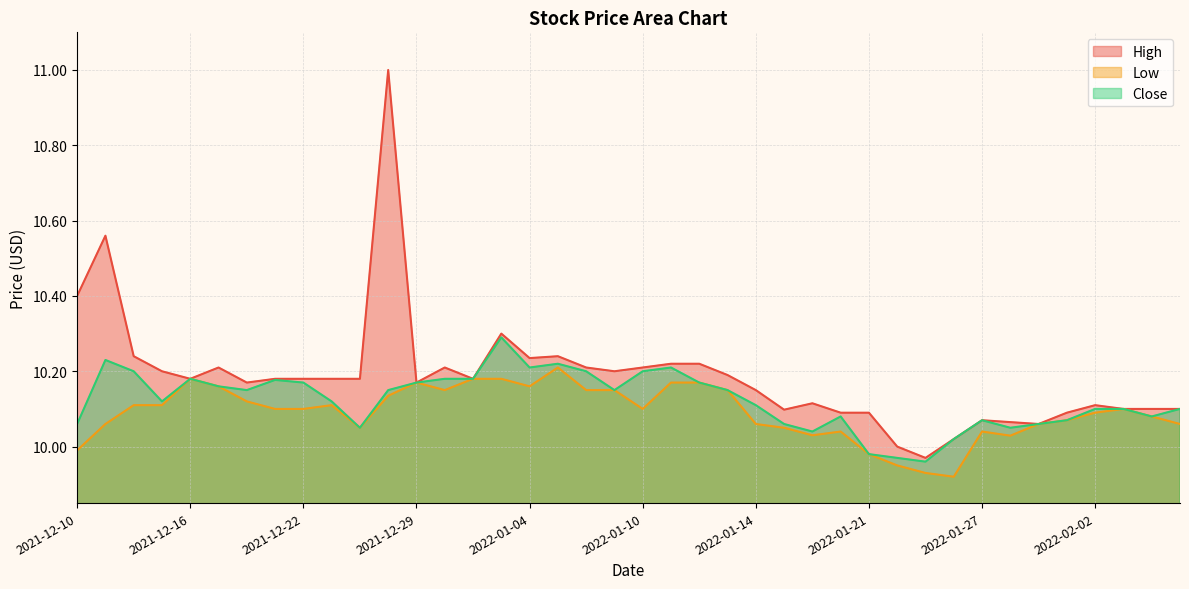

True or false: Close and Low cross at least once.

False